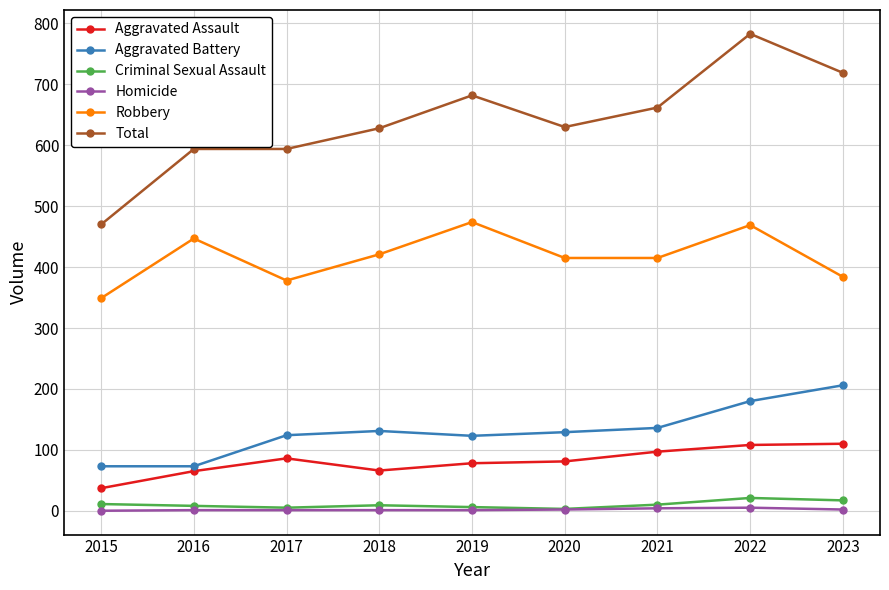

At which category is the sum across all series the highest?

2022